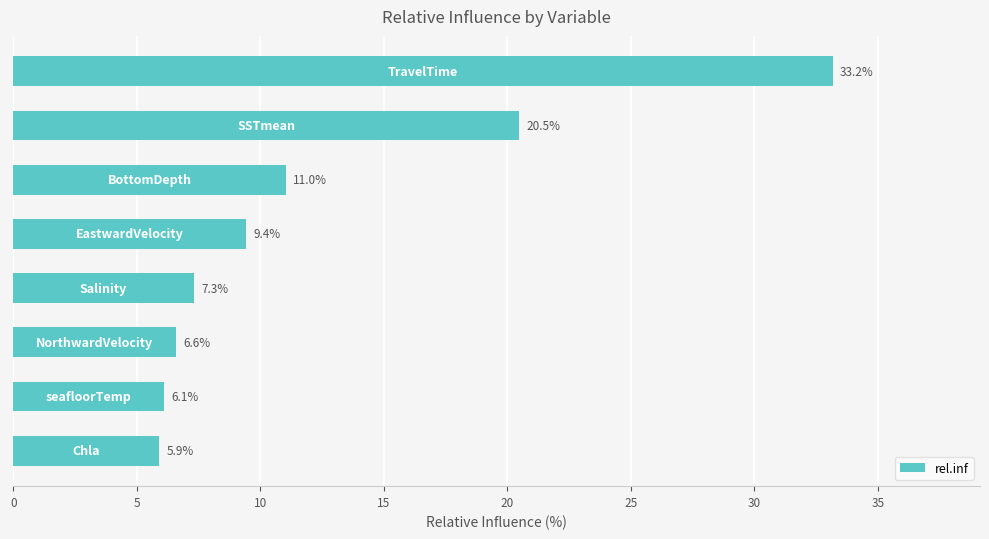

What is the value of the 3rd bar from the top?

11.0